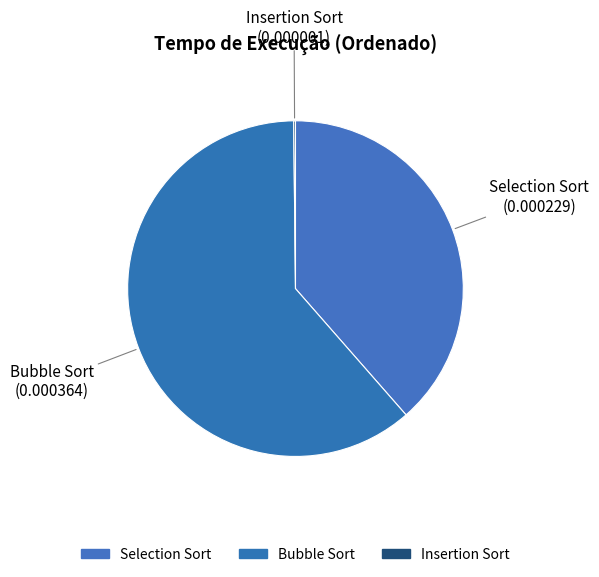

To the nearest percent, what is the difference between the Bubble Sort and Insertion Sort slice percentages?

61%